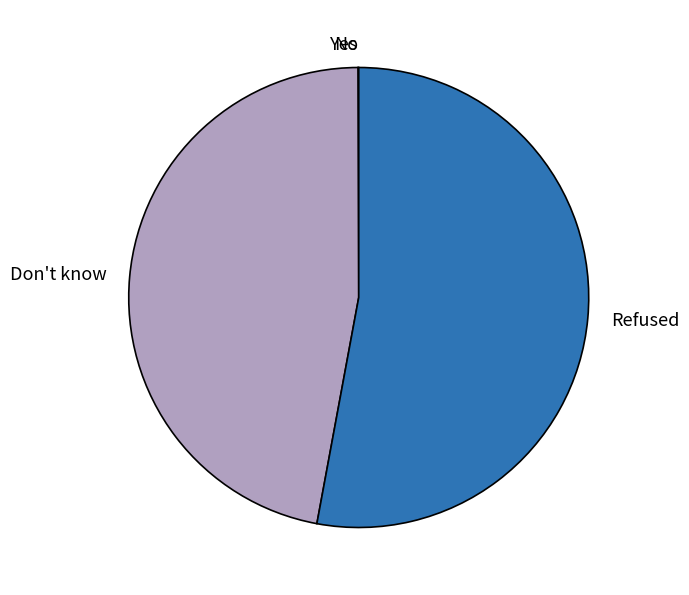

Which category has the biggest portion of the pie?

Refused